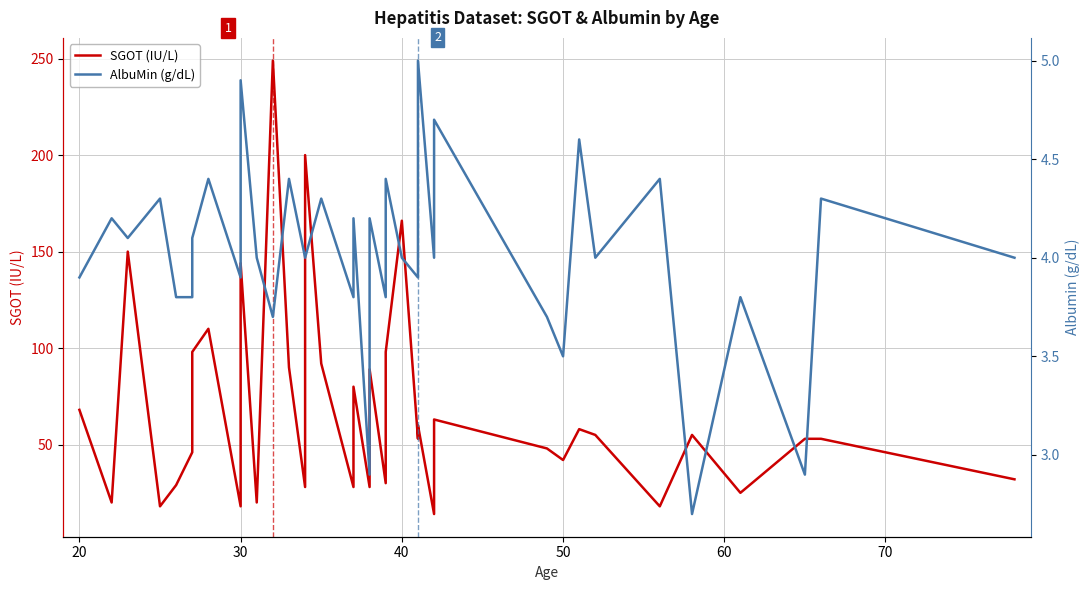

Which series has the largest total across all categories?

SGOT (IU/L)